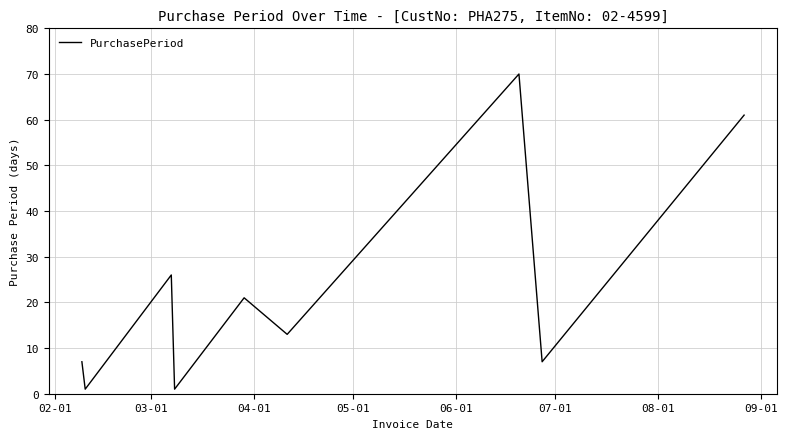

What is the difference between the maximum and minimum values?

69